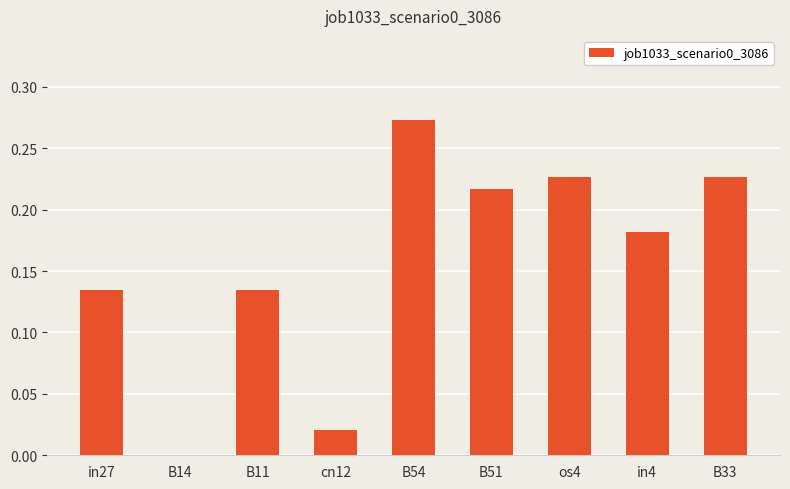

Is it true that the value at B14 is -0.2?

False